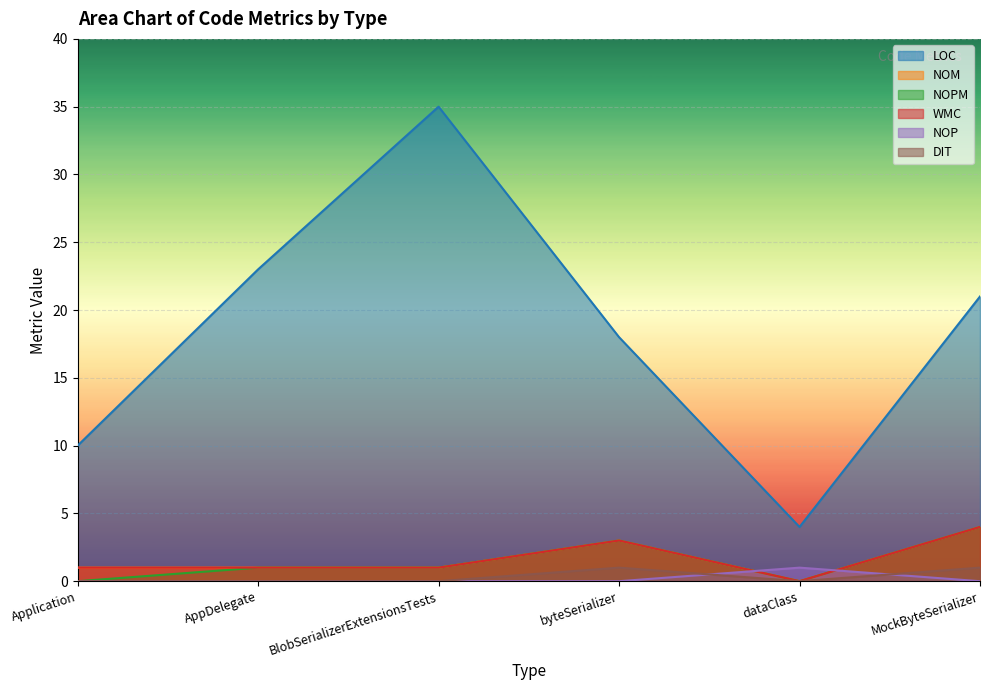

Rank the series by their maximum value, from highest to lowest.

LOC, NOM, NOPM, WMC, NOP, DIT